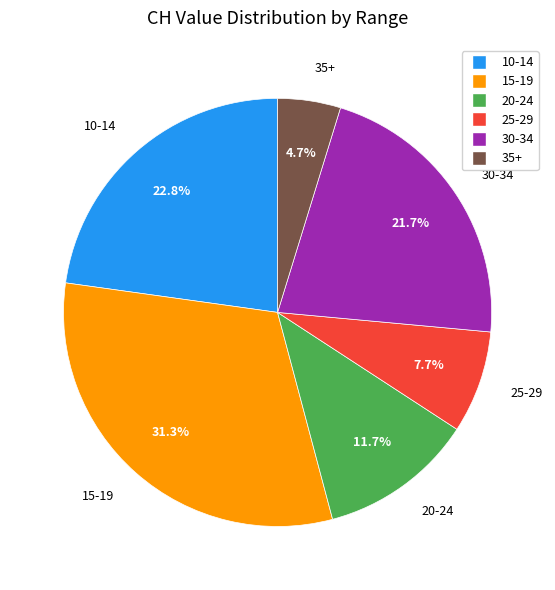

Does any single category account for the majority?

No